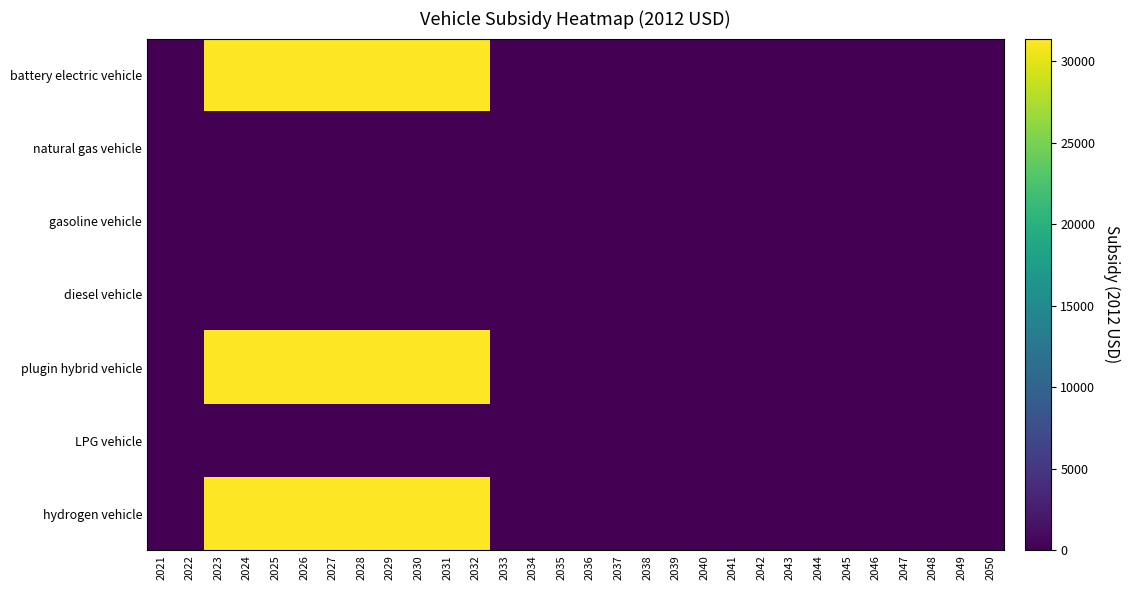

Reading left to right, transcribe all the data shown in this chart.

battery electric vehicle: 2021=0	2022=0	2023=31400	2024=31400	2025=31400	2026=31400	2027=31400	2028=31400	2029=31400	2030=31400	2031=31400	2032=31400	2033=0	2034=0	2035=0	2036=0	2037=0	2038=0	2039=0	2040=0	2041=0	2042=0	2043=0	2044=0	2045=0	2046=0	2047=0	2048=0	2049=0	2050=0
natural gas vehicle: 2021=0	2022=0	2023=0	2024=0	2025=0	2026=0	2027=0	2028=0	2029=0	2030=0	2031=0	2032=0	2033=0	2034=0	2035=0	2036=0	2037=0	2038=0	2039=0	2040=0	2041=0	2042=0	2043=0	2044=0	2045=0	2046=0	2047=0	2048=0	2049=0	2050=0
gasoline vehicle: 2021=0	2022=0	2023=0	2024=0	2025=0	2026=0	2027=0	2028=0	2029=0	2030=0	2031=0	2032=0	2033=0	2034=0	2035=0	2036=0	2037=0	2038=0	2039=0	2040=0	2041=0	2042=0	2043=0	2044=0	2045=0	2046=0	2047=0	2048=0	2049=0	2050=0
diesel vehicle: 2021=0	2022=0	2023=0	2024=0	2025=0	2026=0	2027=0	2028=0	2029=0	2030=0	2031=0	2032=0	2033=0	2034=0	2035=0	2036=0	2037=0	2038=0	2039=0	2040=0	2041=0	2042=0	2043=0	2044=0	2045=0	2046=0	2047=0	2048=0	2049=0	2050=0
plugin hybrid vehicle: 2021=0	2022=0	2023=31400	2024=31400	2025=31400	2026=31400	2027=31400	2028=31400	2029=31400	2030=31400	2031=31400	2032=31400	2033=0	2034=0	2035=0	2036=0	2037=0	2038=0	2039=0	2040=0	2041=0	2042=0	2043=0	2044=0	2045=0	2046=0	2047=0	2048=0	2049=0	2050=0
LPG vehicle: 2021=0	2022=0	2023=0	2024=0	2025=0	2026=0	2027=0	2028=0	2029=0	2030=0	2031=0	2032=0	2033=0	2034=0	2035=0	2036=0	2037=0	2038=0	2039=0	2040=0	2041=0	2042=0	2043=0	2044=0	2045=0	2046=0	2047=0	2048=0	2049=0	2050=0
hydrogen vehicle: 2021=0	2022=0	2023=31400	2024=31400	2025=31400	2026=31400	2027=31400	2028=31400	2029=31400	2030=31400	2031=31400	2032=31400	2033=0	2034=0	2035=0	2036=0	2037=0	2038=0	2039=0	2040=0	2041=0	2042=0	2043=0	2044=0	2045=0	2046=0	2047=0	2048=0	2049=0	2050=0